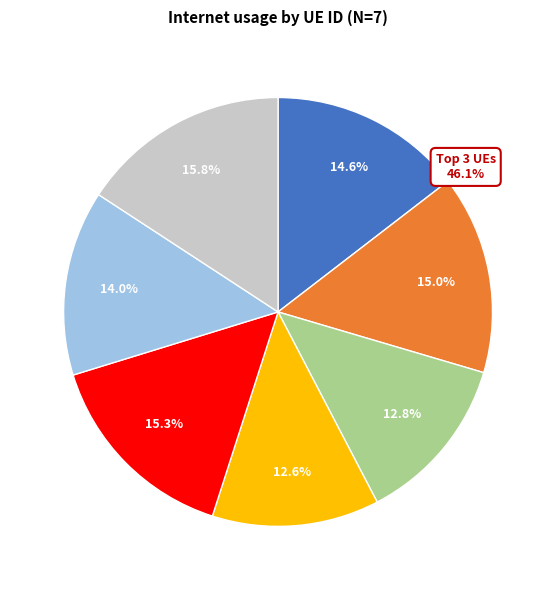

Does any single category account for the majority?

No